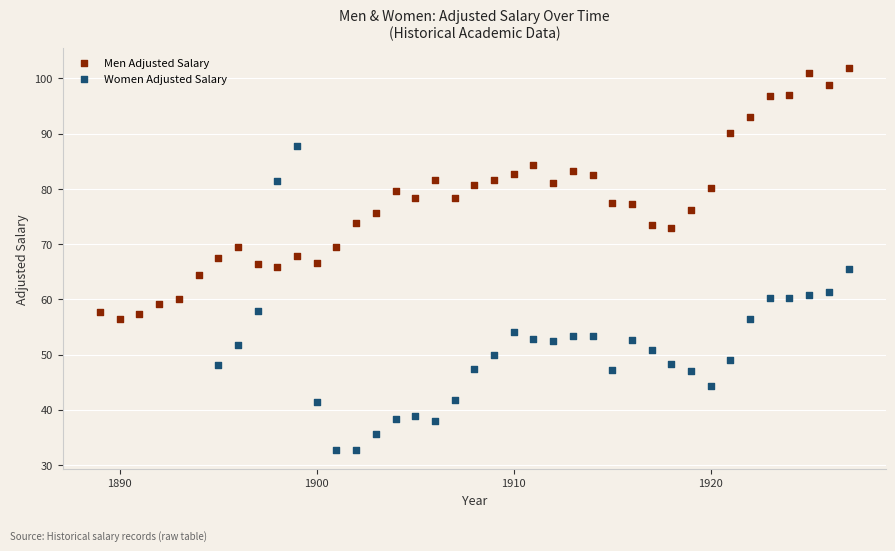

Which series reaches the minimum Y coordinate?

Women Adjusted Salary